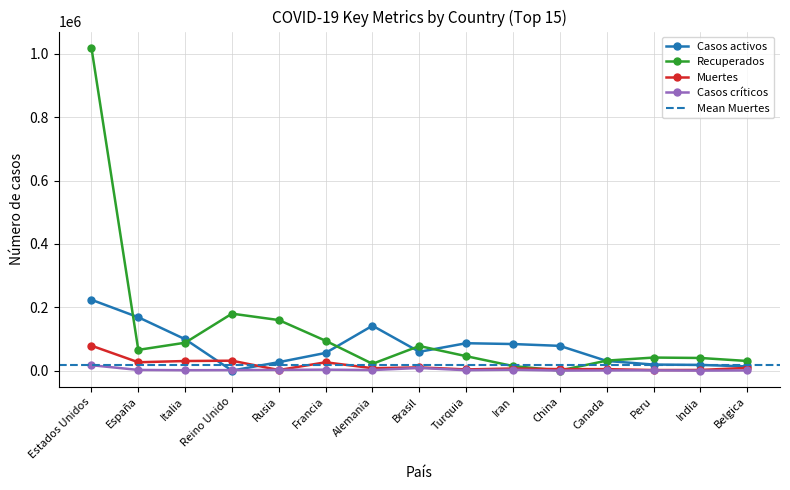

How many categories are shown in the chart?

15